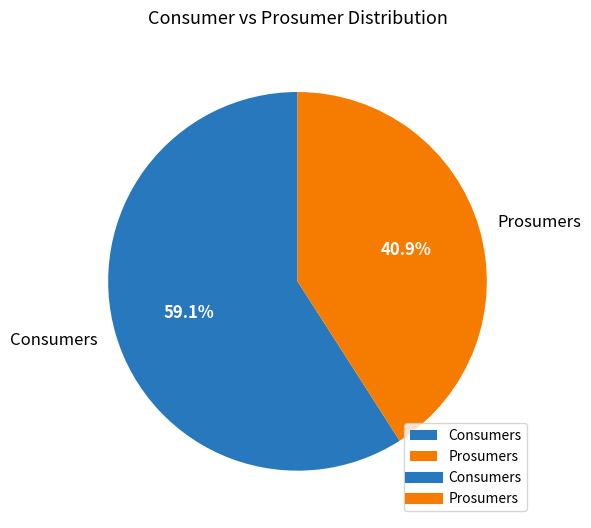

How much of the chart is everything except Consumers?

40.9%